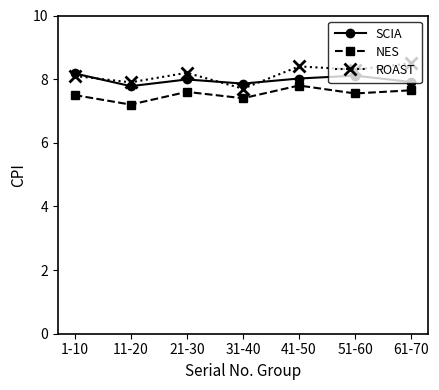

True or false: SCIA has a value of 13.6 at 31-40.

False